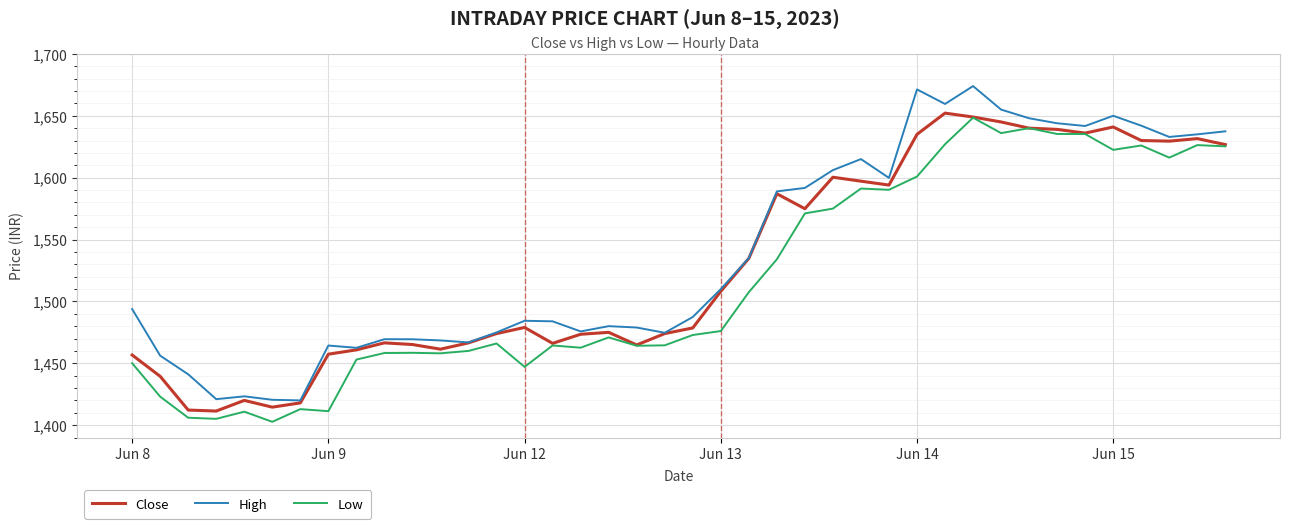

How many distinct data groups are displayed?

3